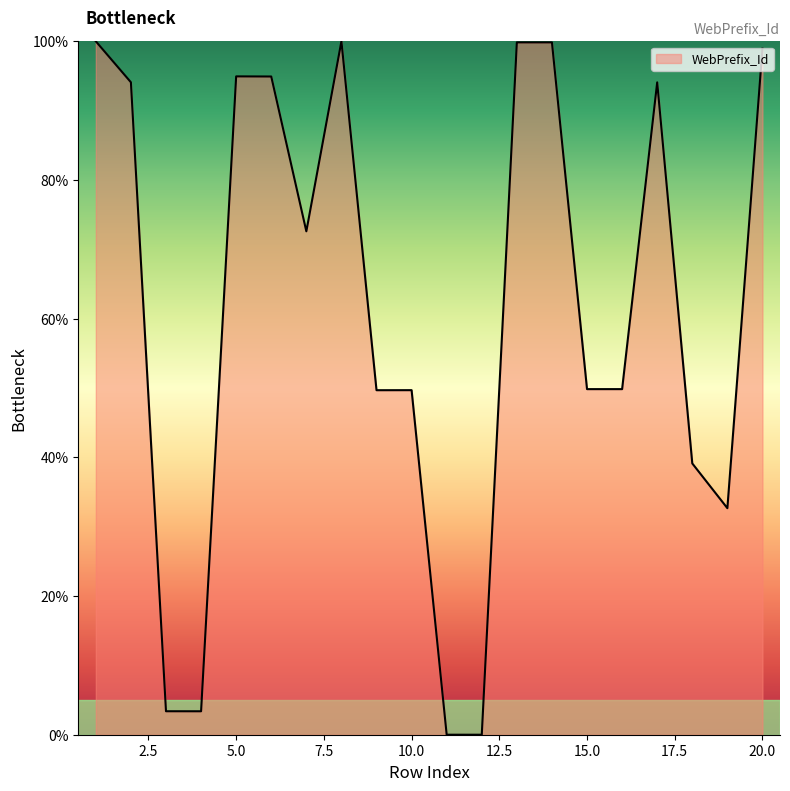

What is the difference between the maximum and minimum values?

100.0